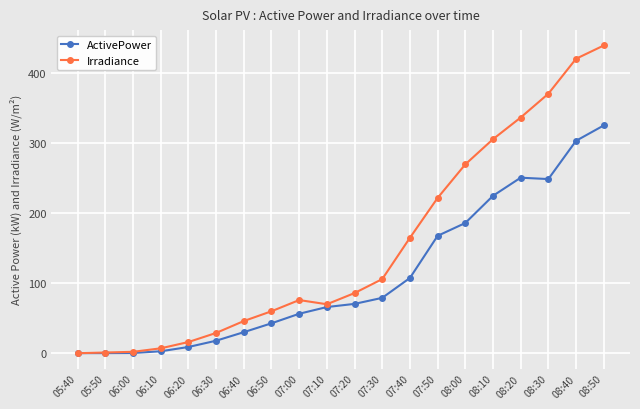

What is the label of the 18th point from the left?

08:30